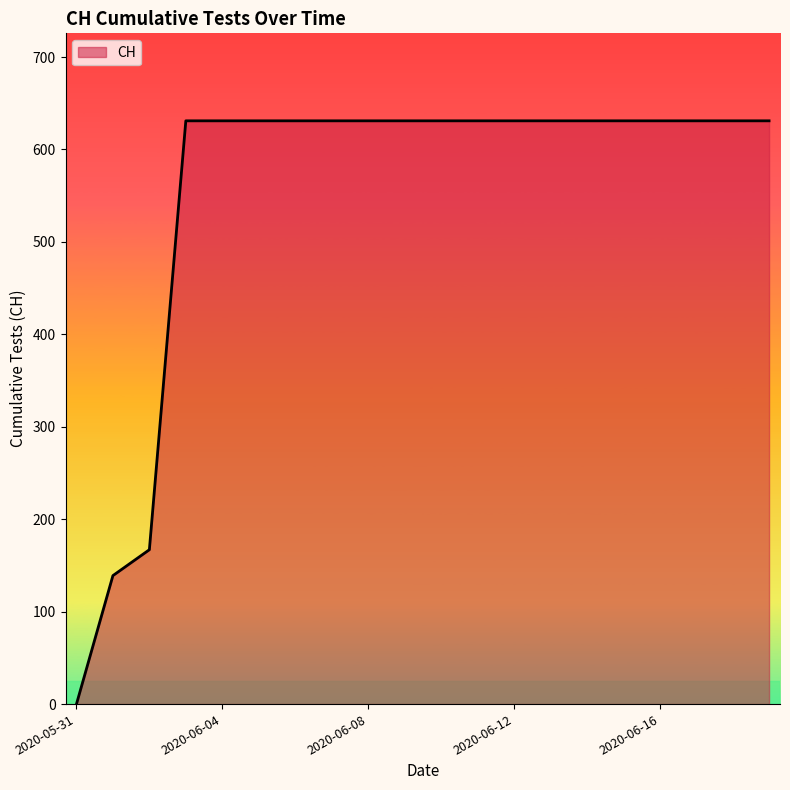

What is the maximum value shown in the chart?

631